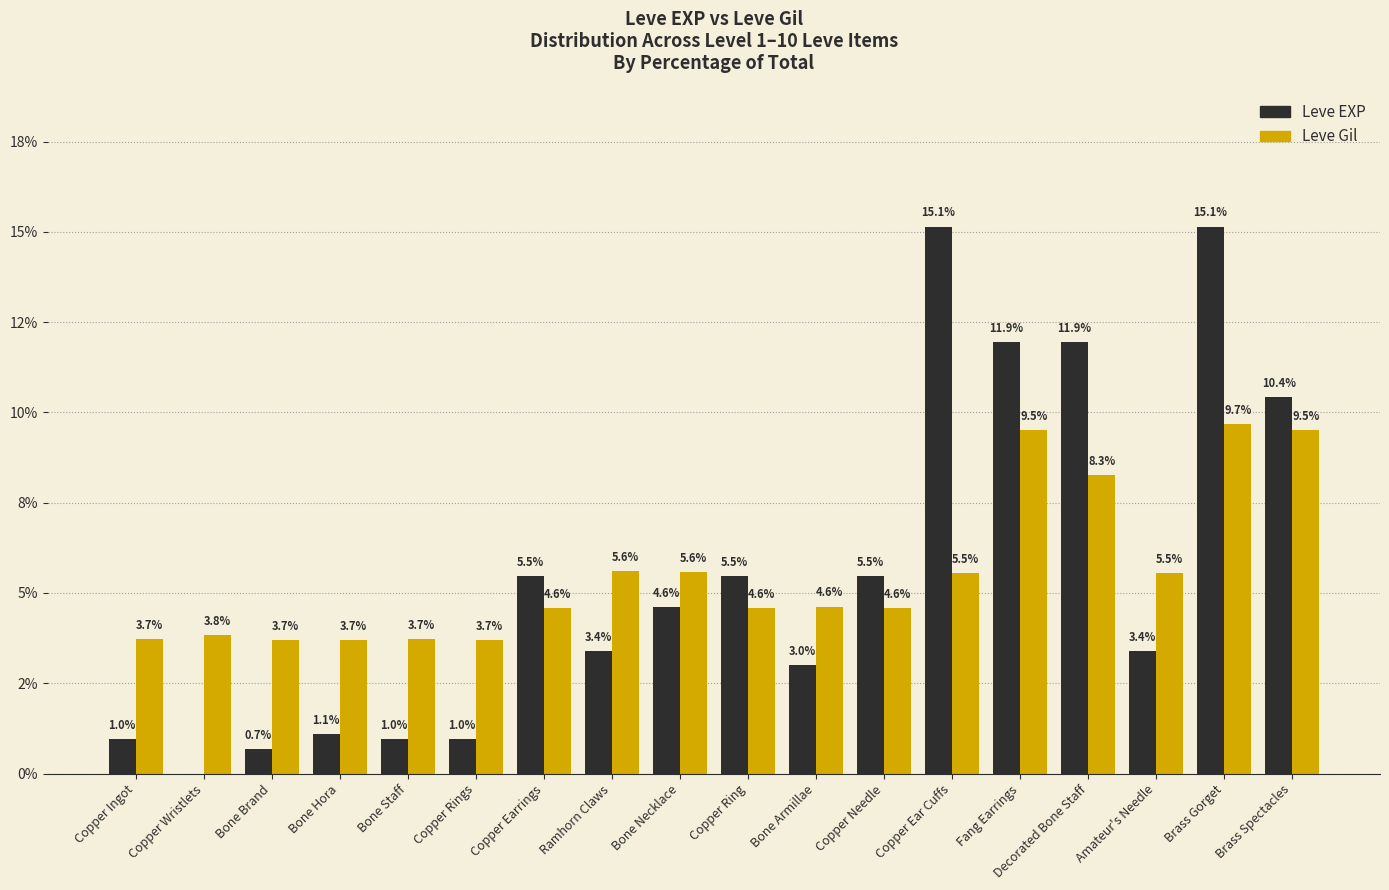

What are all the series names shown in the legend?

Leve EXP, Leve Gil